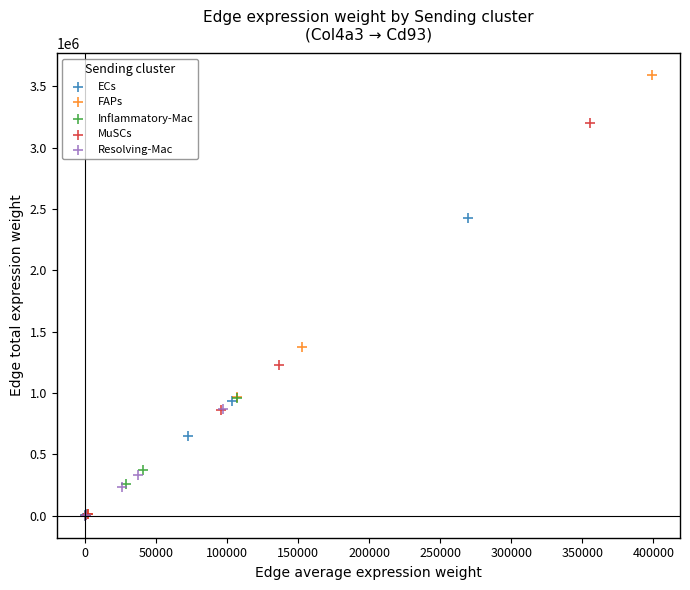

Which series reaches the maximum Y coordinate?

FAPs